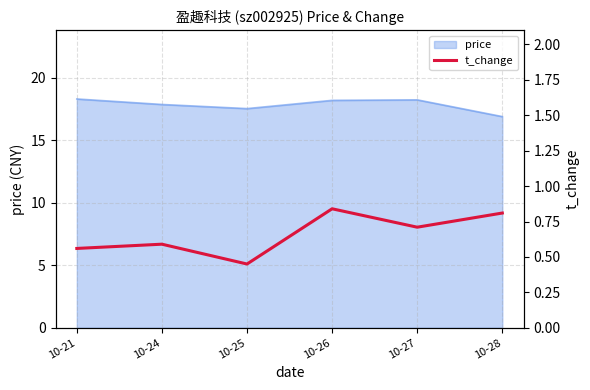

At which label does price reach its minimum?

10-28